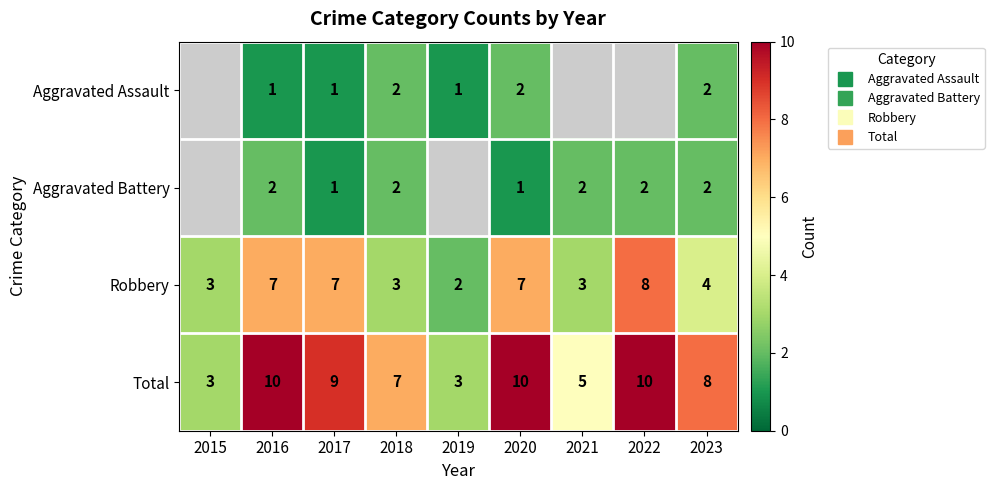

Between 2020 and 2023, which series saw the biggest shift?

Robbery